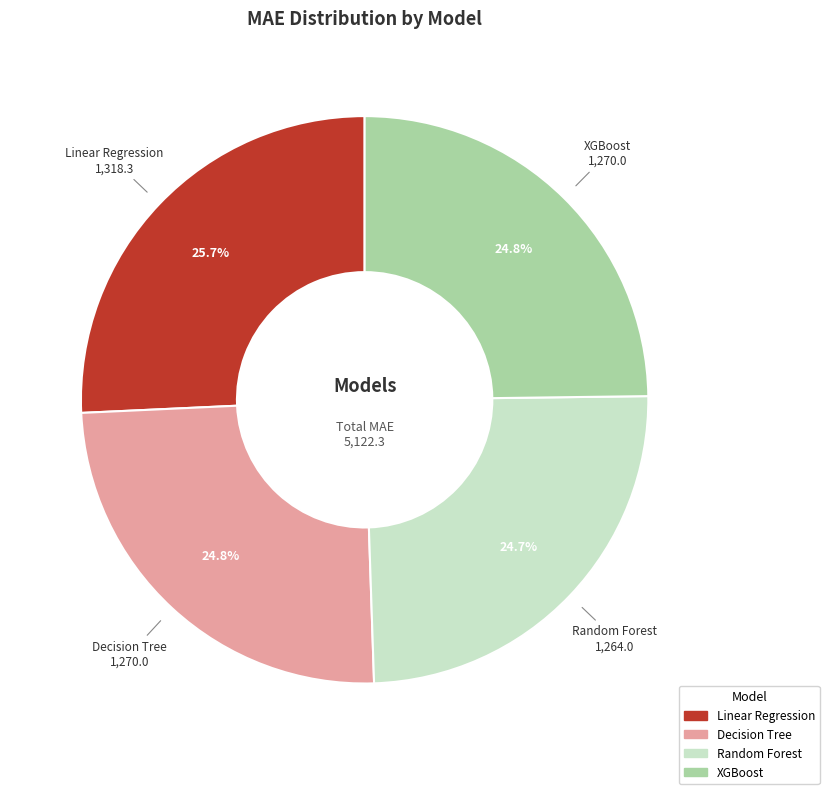

How many segments does this pie chart have?

4